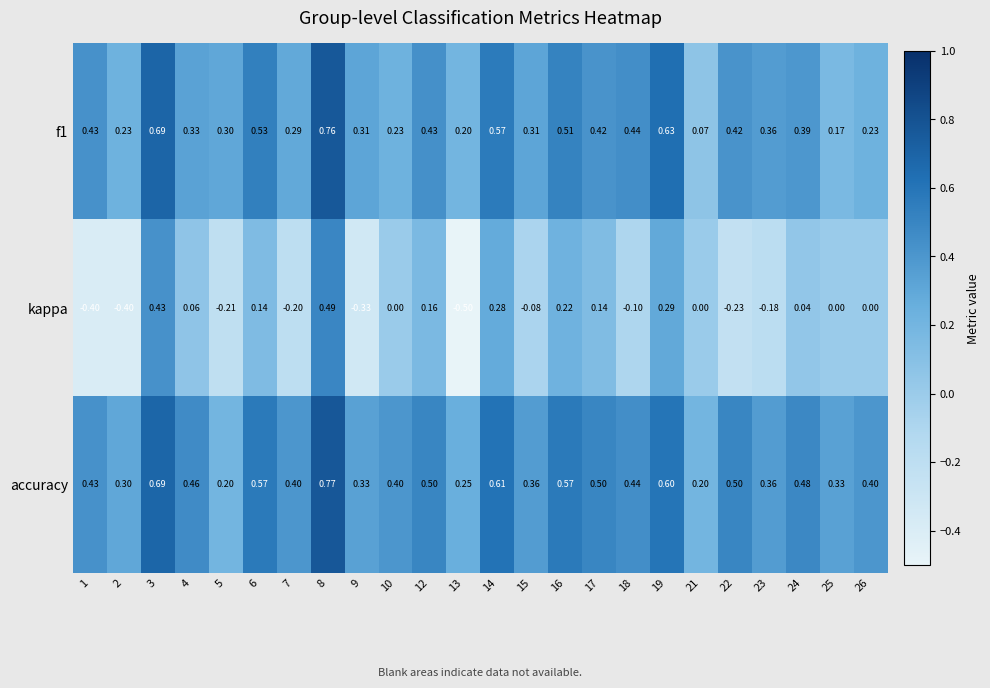

Which series has the largest total across all categories?

accuracy